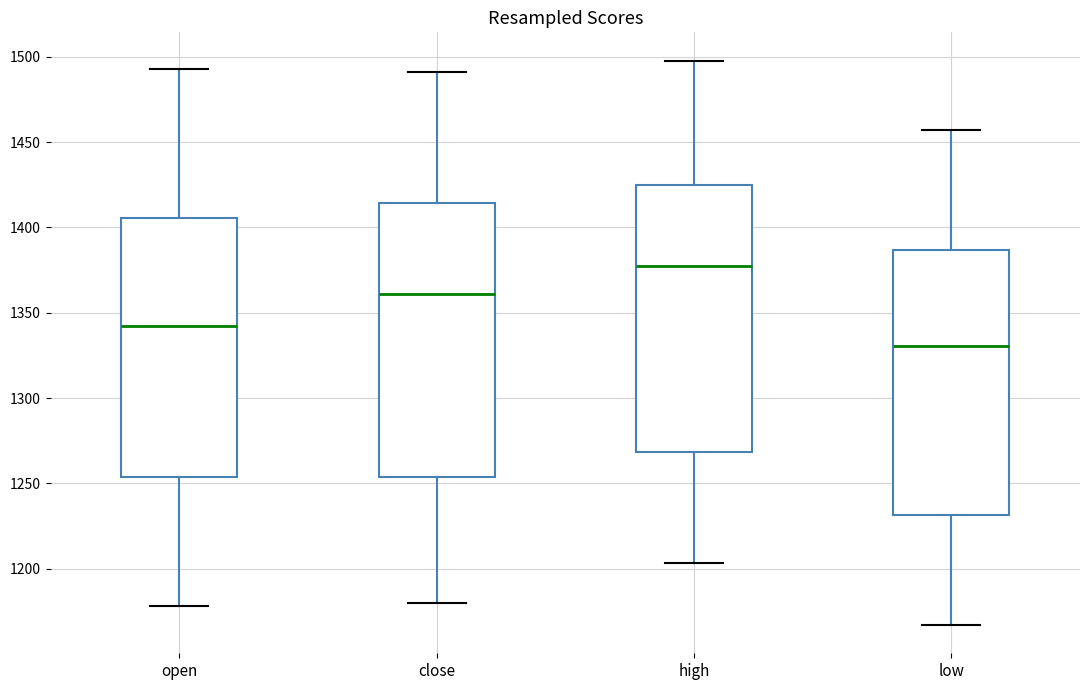

Where is the upper edge of the box for open on the y-axis? The values are not printed on the chart, so give them approximately, as read against the axis.

1405